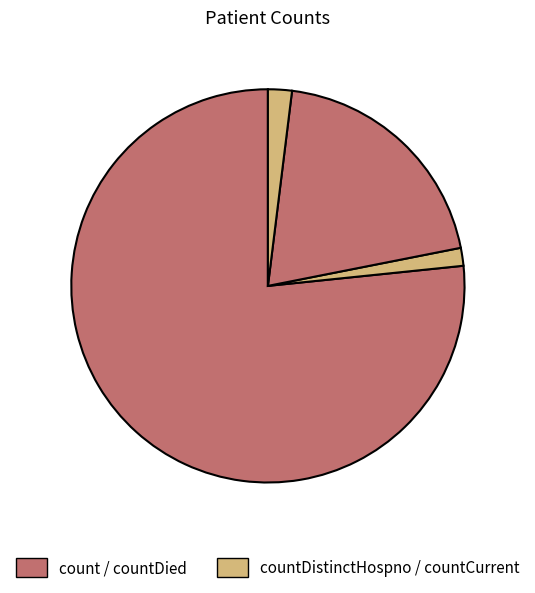

Which category has the smallest portion of the pie?

countDistinctHospno